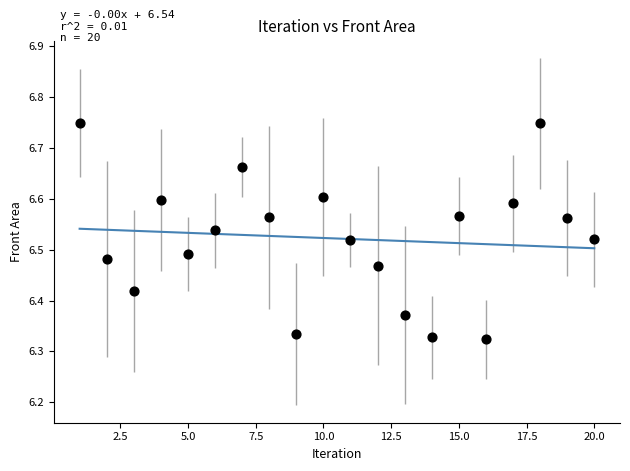

What is the range of X values (max minus min)?

19.0